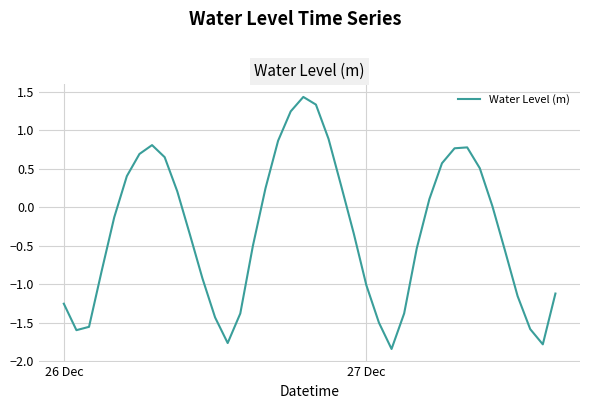

Reading left to right, list all the values displayed in this chart.

-1.3	-1.6	-1.6	-0.8	-0.1	0.4	0.7	0.8	0.7	0.2	-0.4	-0.9	-1.4	-1.8	-1.4	-0.5	0.2	0.9	1.2	1.4	1.3	0.9	0.3	-0.3	-1.0	-1.5	-1.8	-1.4	-0.5	0.1	0.6	0.8	0.8	0.5	0.0	-0.6	-1.2	-1.6	-1.8	-1.1